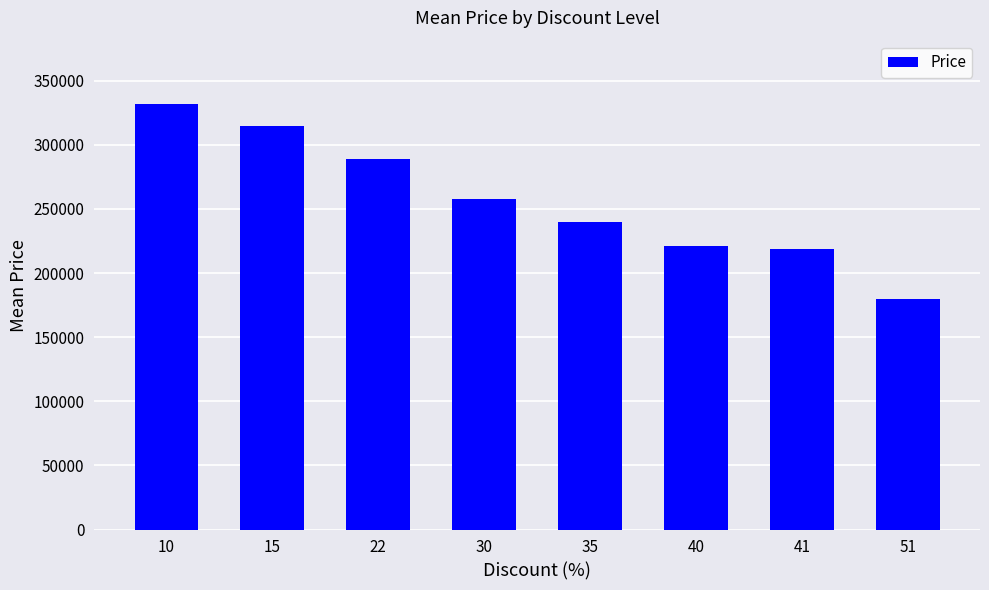

What is the smallest value displayed?

180000.0